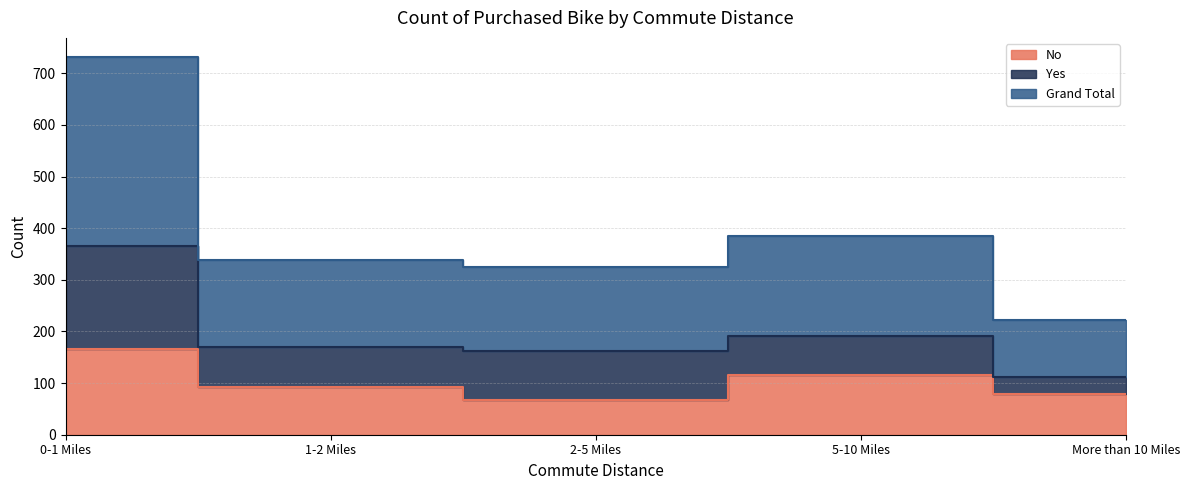

What is the sum of all No values?

519